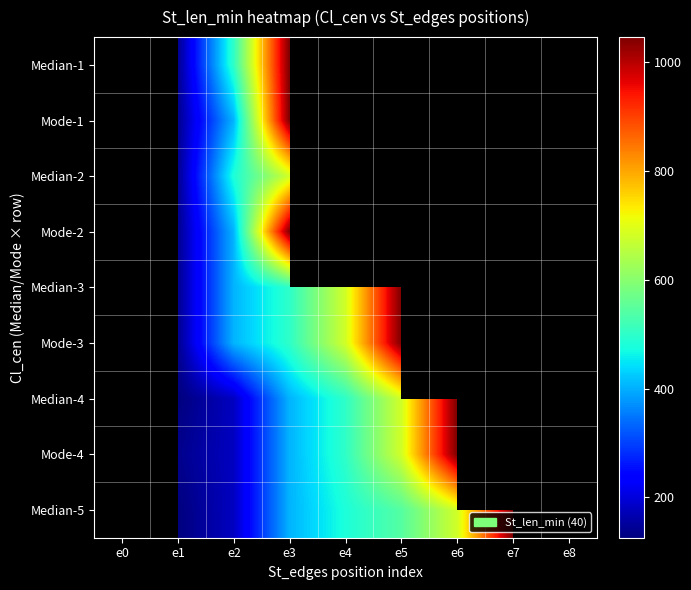

Is the value of Median-3 at e2 greater than the value of Mode-3 at e2?

No